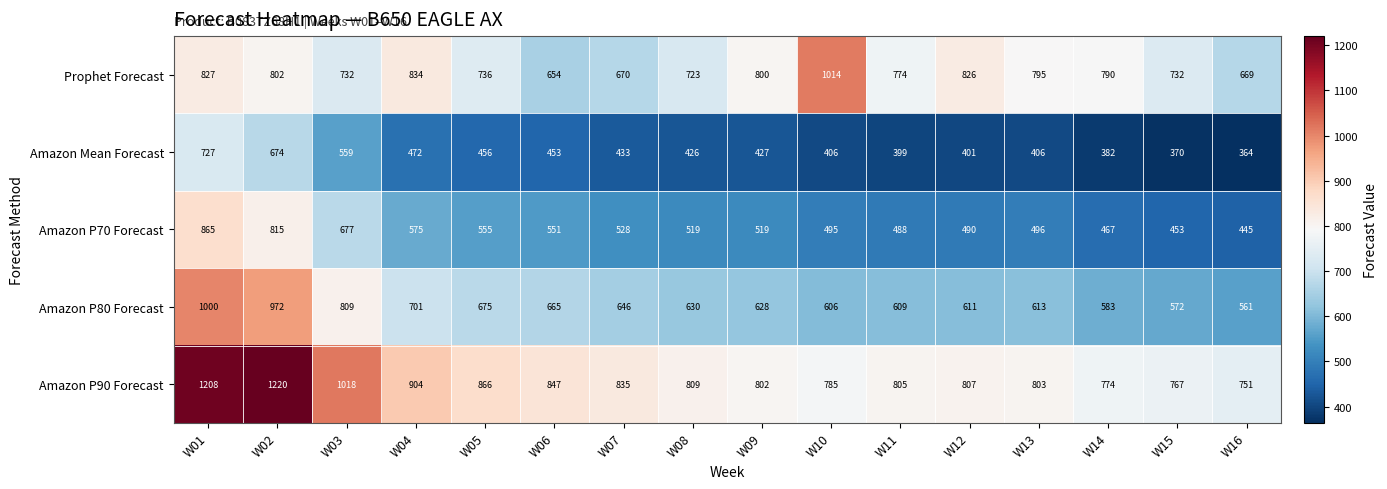

Which series has the largest range (max minus min)?

Amazon P90 Forecast